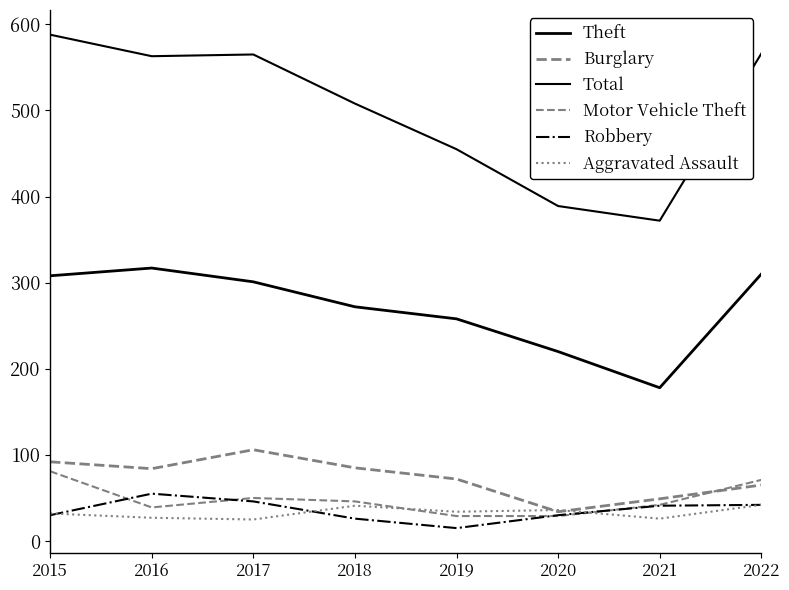

Read the Motor Vehicle Theft value at 2018, to the nearest 10.

50